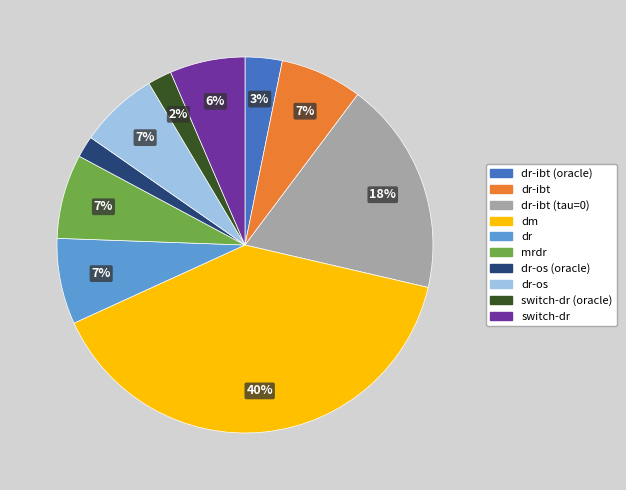

Is there any slice that represents more than half of the pie?

No